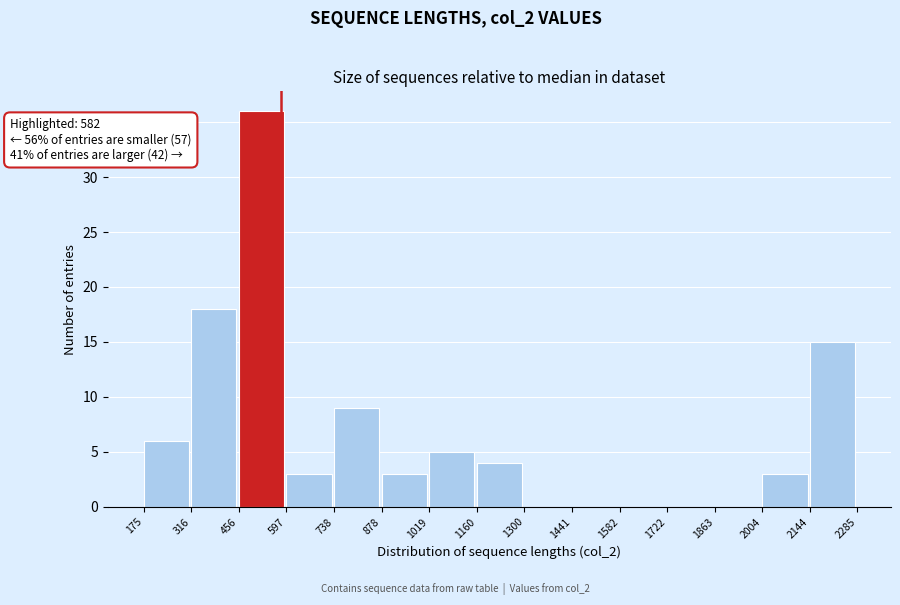

Which range on the x-axis has the tallest bar?

456 to 597